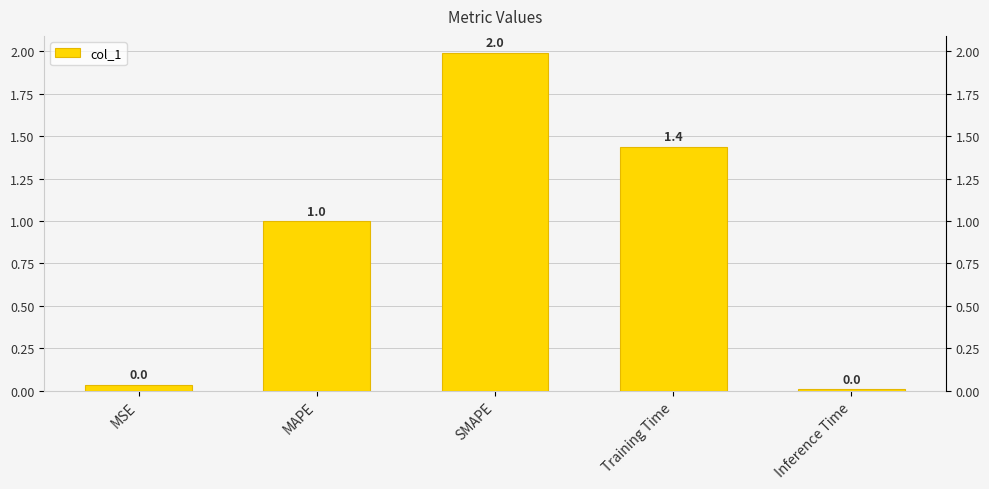

What is the sum of all values?

4.5